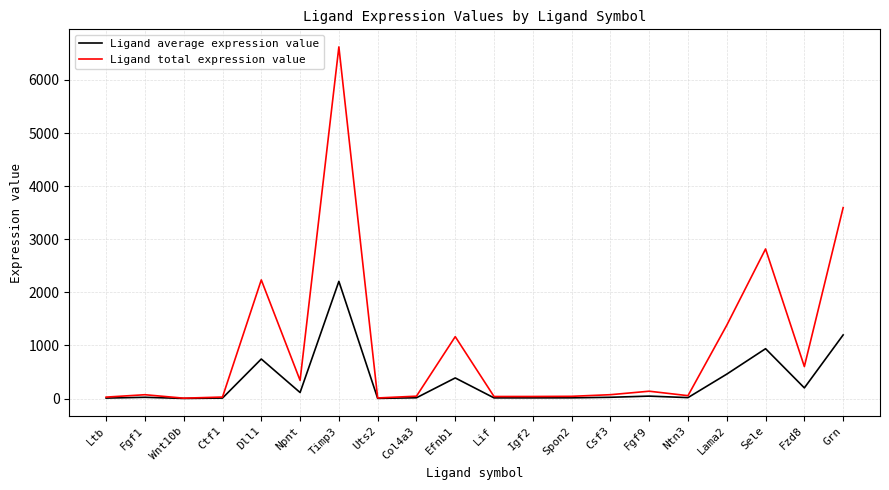

Is the value of Ligand total expression value at Igf2 greater than the value of Ligand average expression value at Dll1?

No